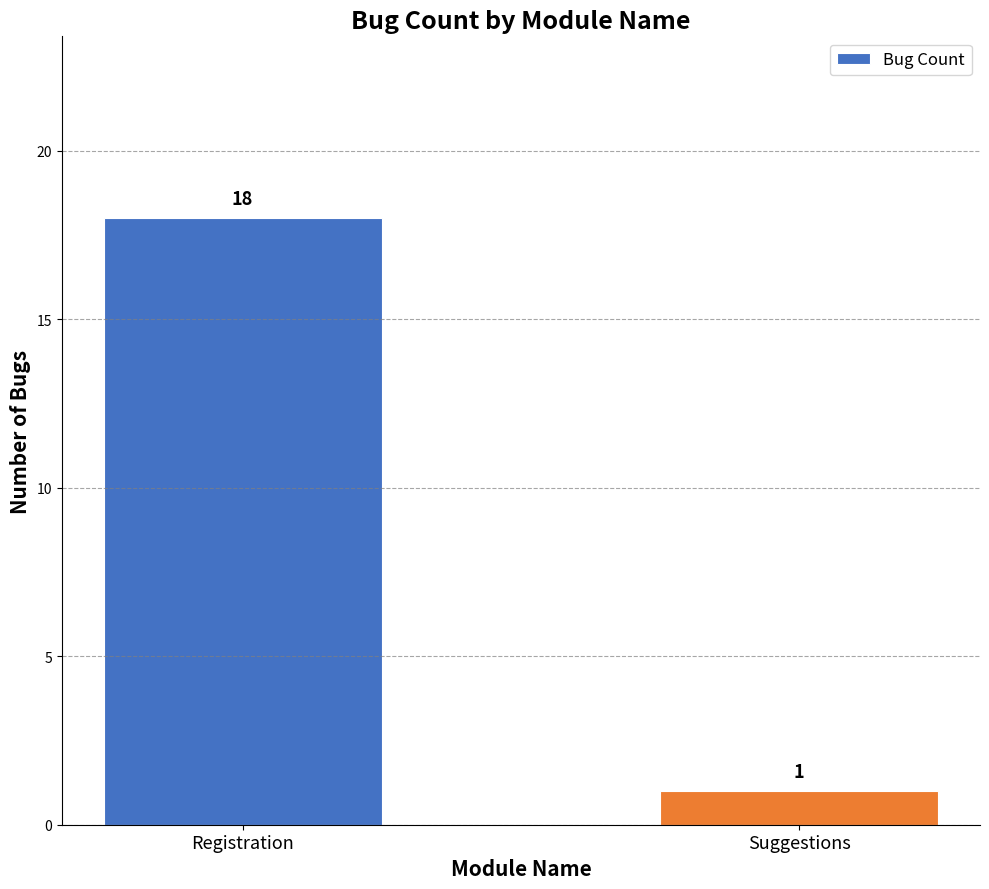

What position from the right is Suggestions?

1